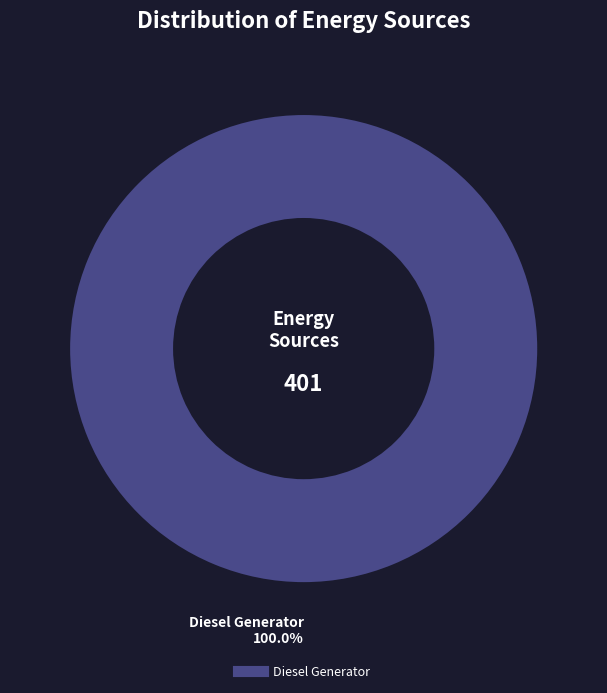

Is there a majority slice in this chart?

Yes